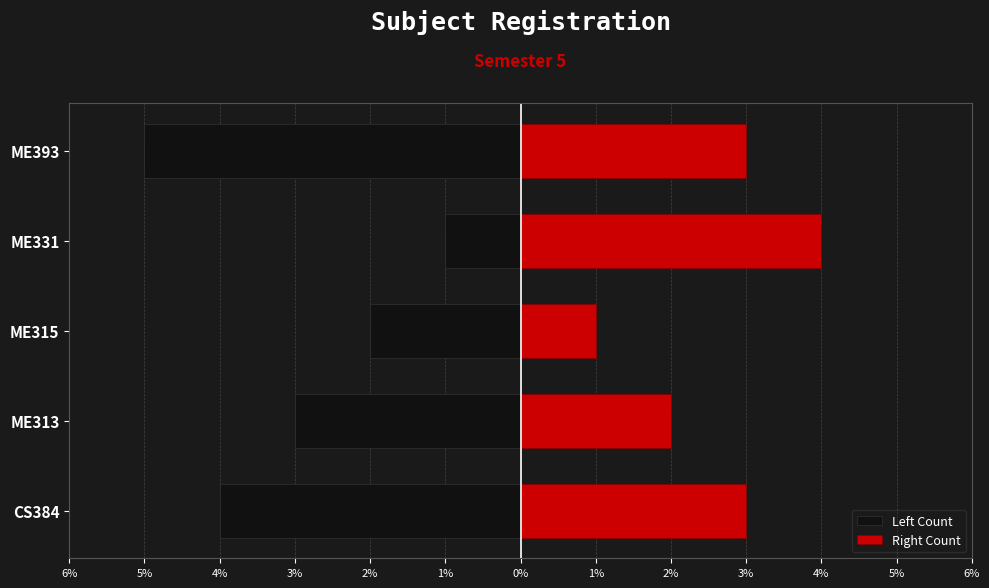

How many groups of bars are there?

5